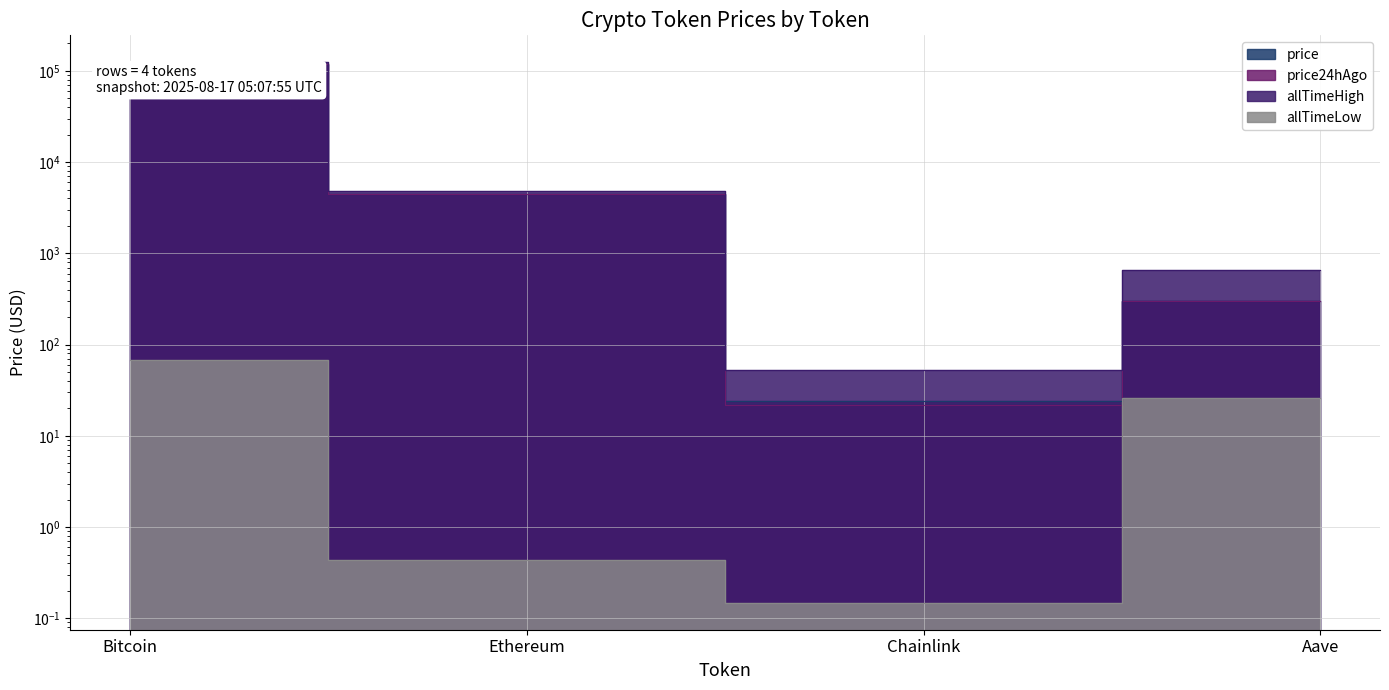

Where is price24hAgo nearest to the value 58956?

Ethereum